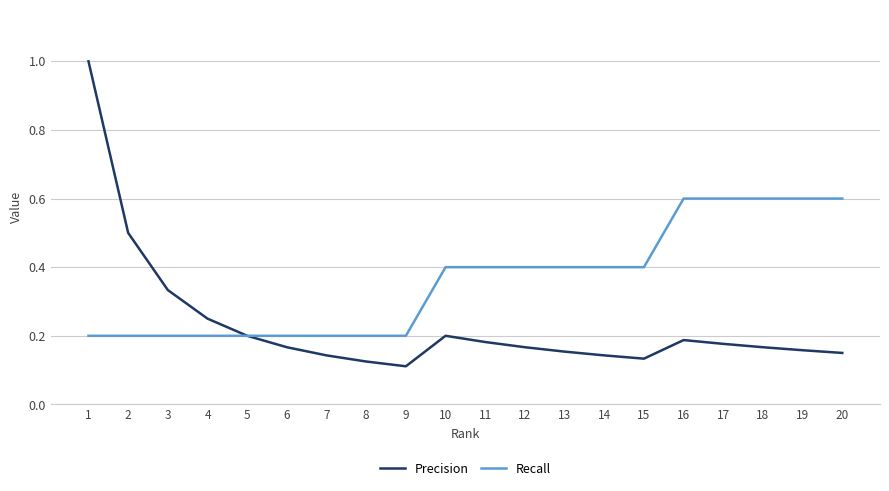

At which label does Precision reach its peak?

1